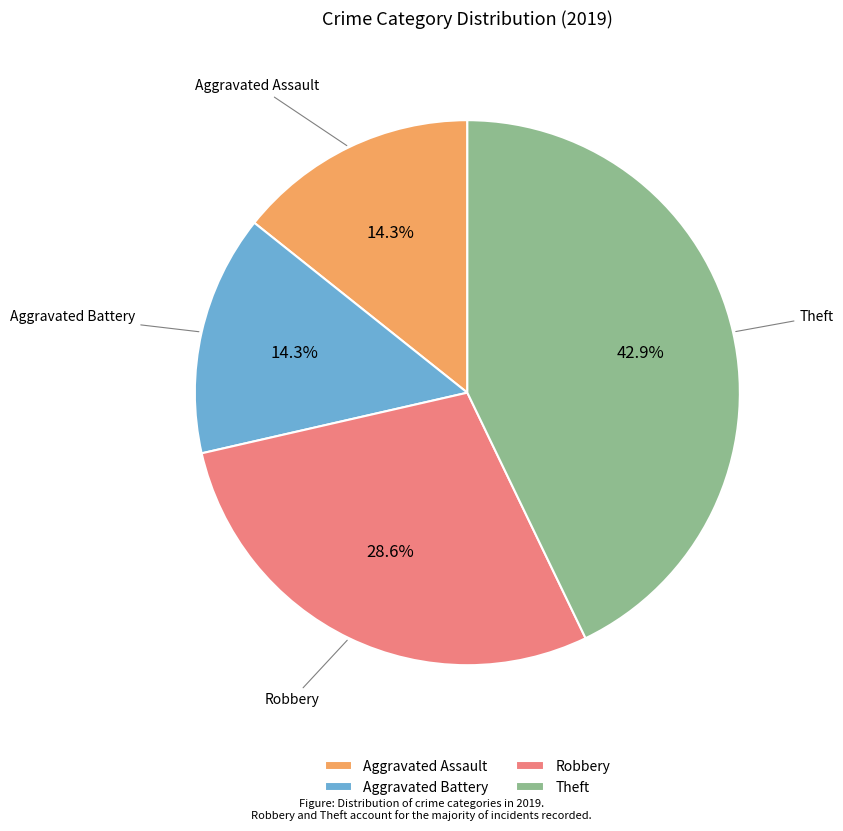

To the nearest percent, what portion does Robbery represent?

29%